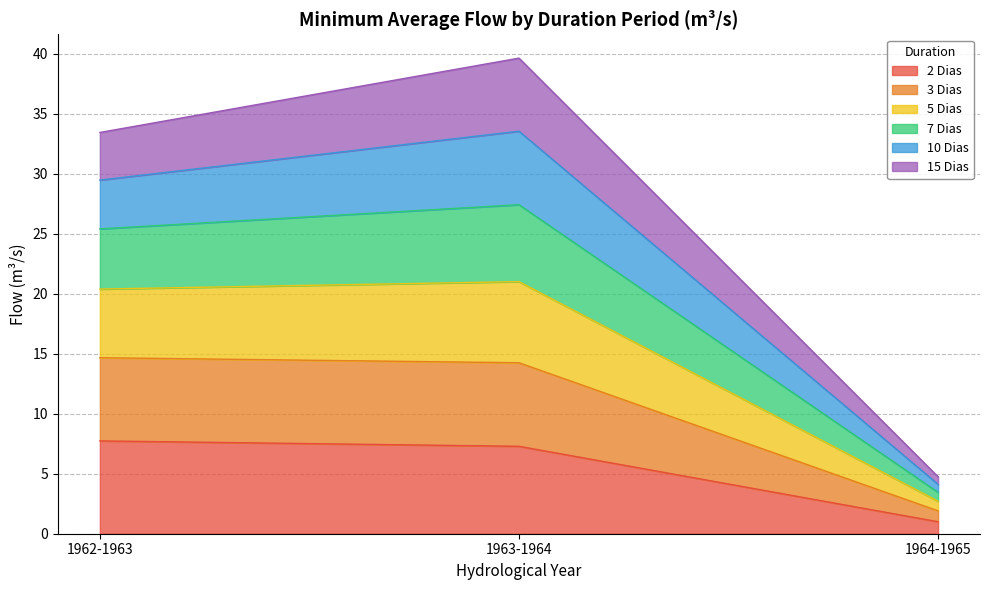

Reading left to right, what are the values for 2 Dias?

7.7	7.3	1.0